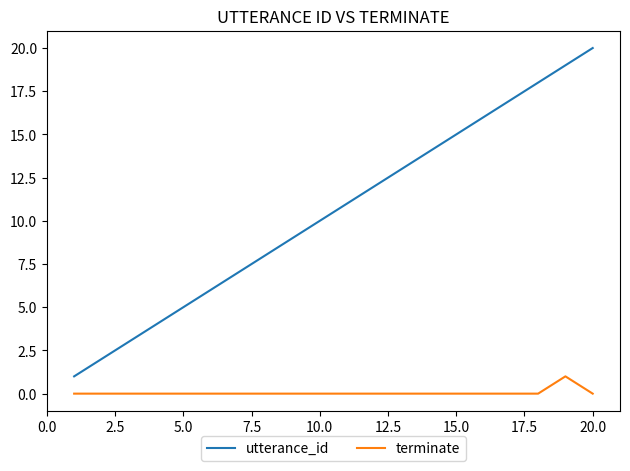

Rank the series by their average value, from highest to lowest.

utterance_id, terminate